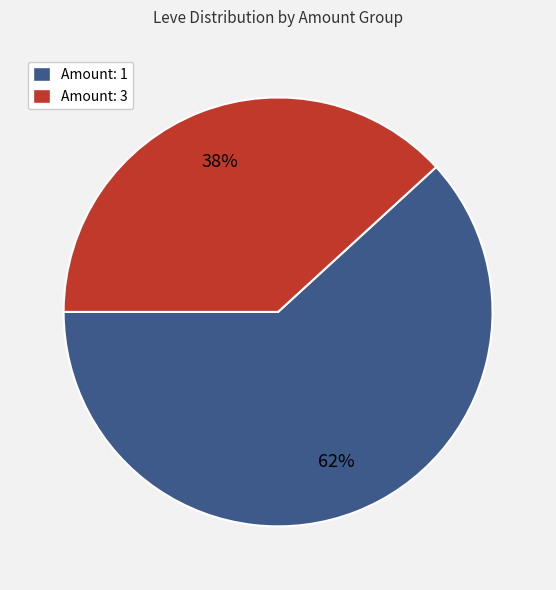

Which has a higher value, Amount: 1 or Amount: 3?

Amount: 1